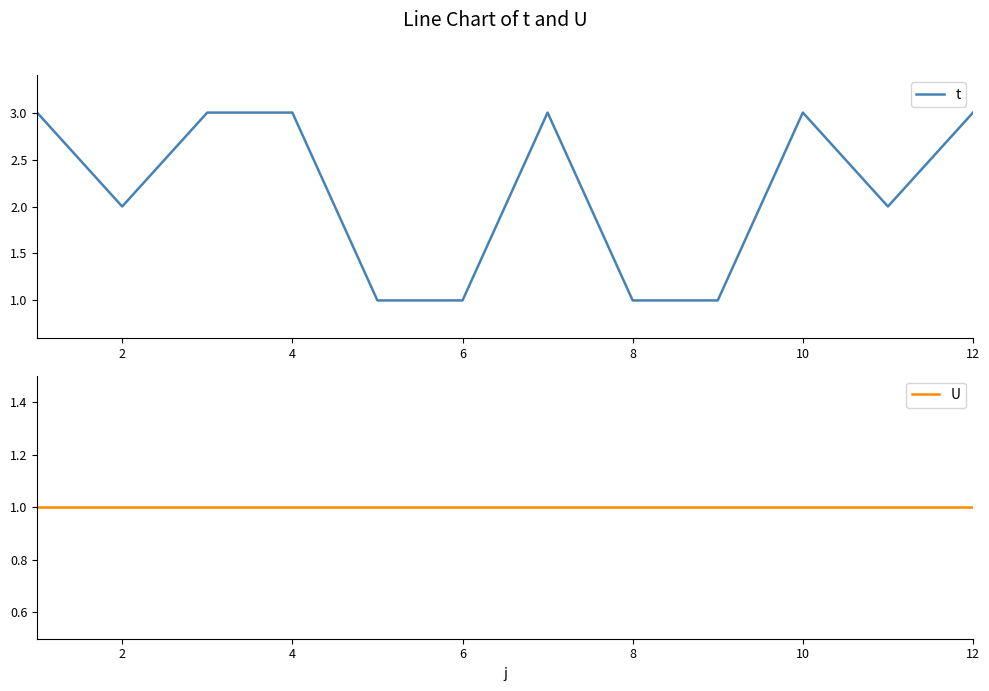

Is it true that t equals 1 at 8?

True